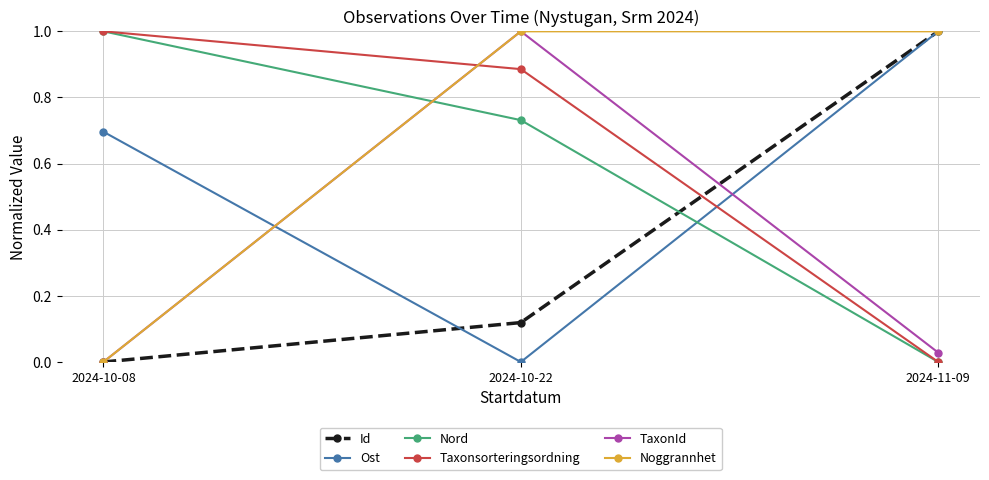

What is the spread (max minus min) of values at 2024-10-22?

1.0